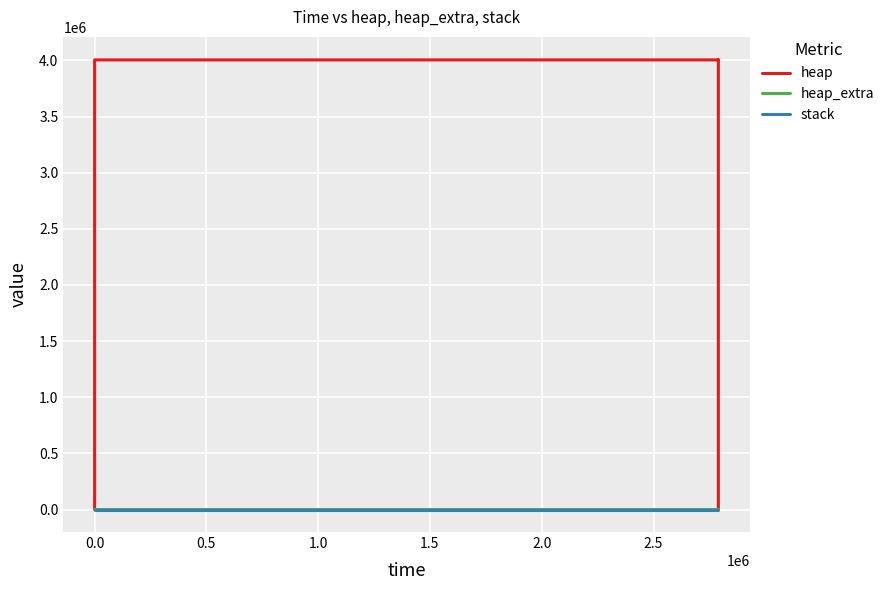

What is the greatest value displayed?

4009207